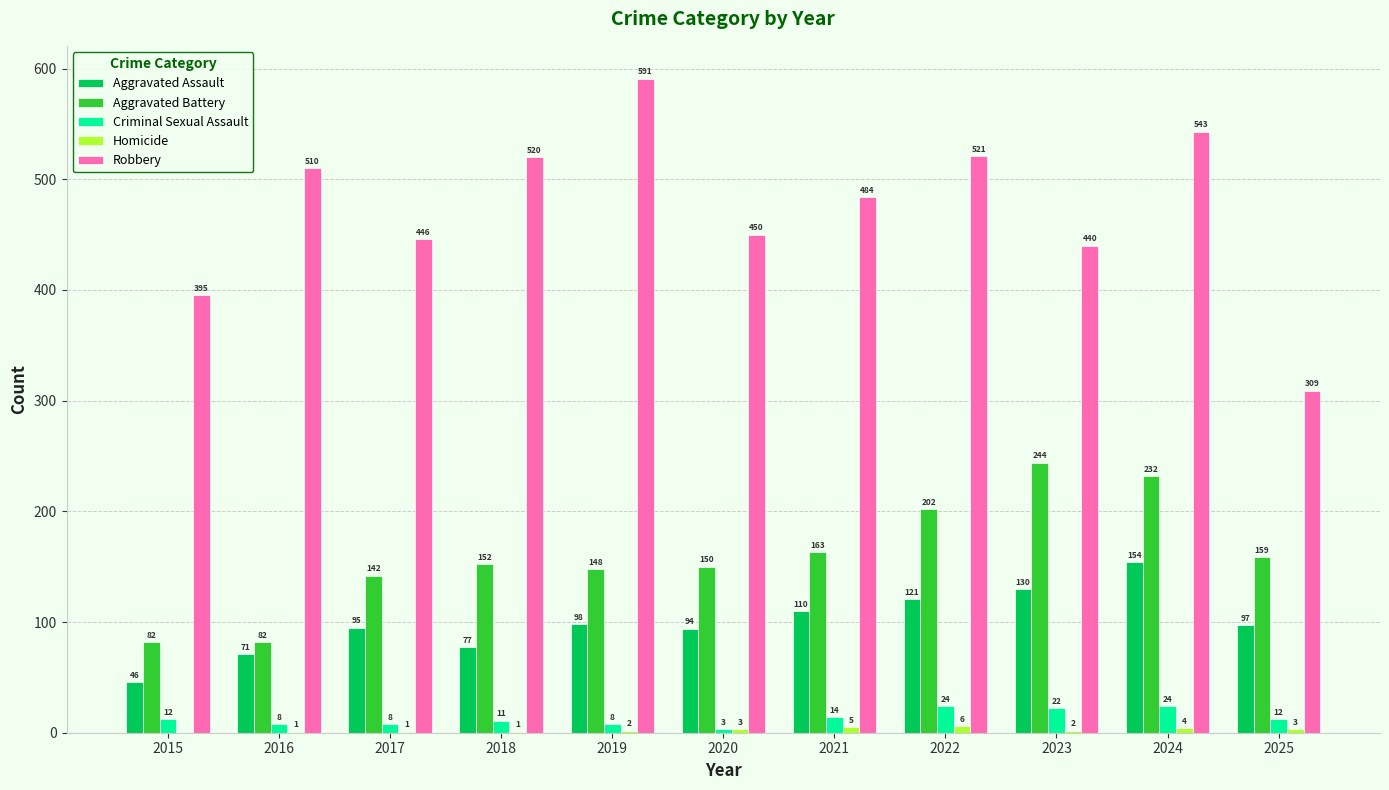

How many data points does each series have?

11